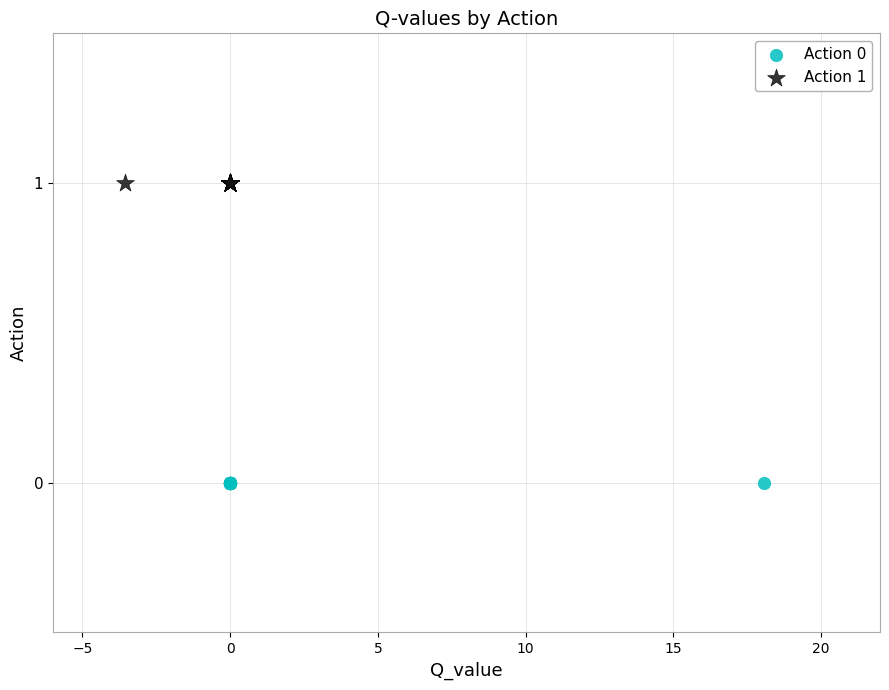

Which series contains the highest Y value?

Action 1